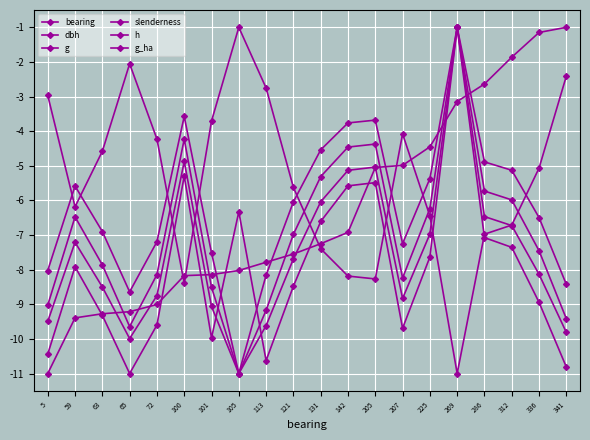

Is it true that slenderness equals -3.5 at 341?

False